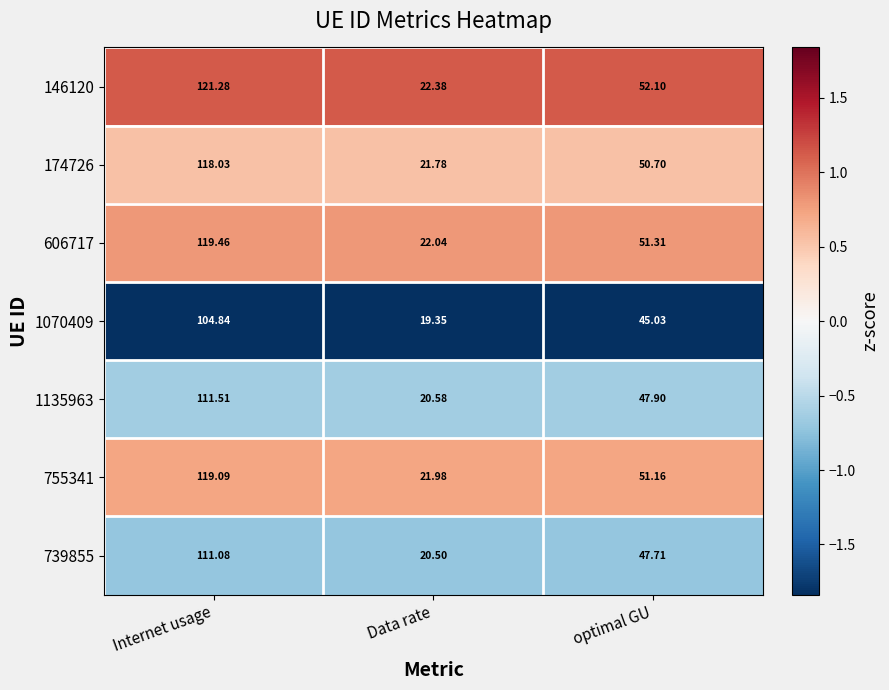

At which label is 174726 closest to 69?

optimal GU